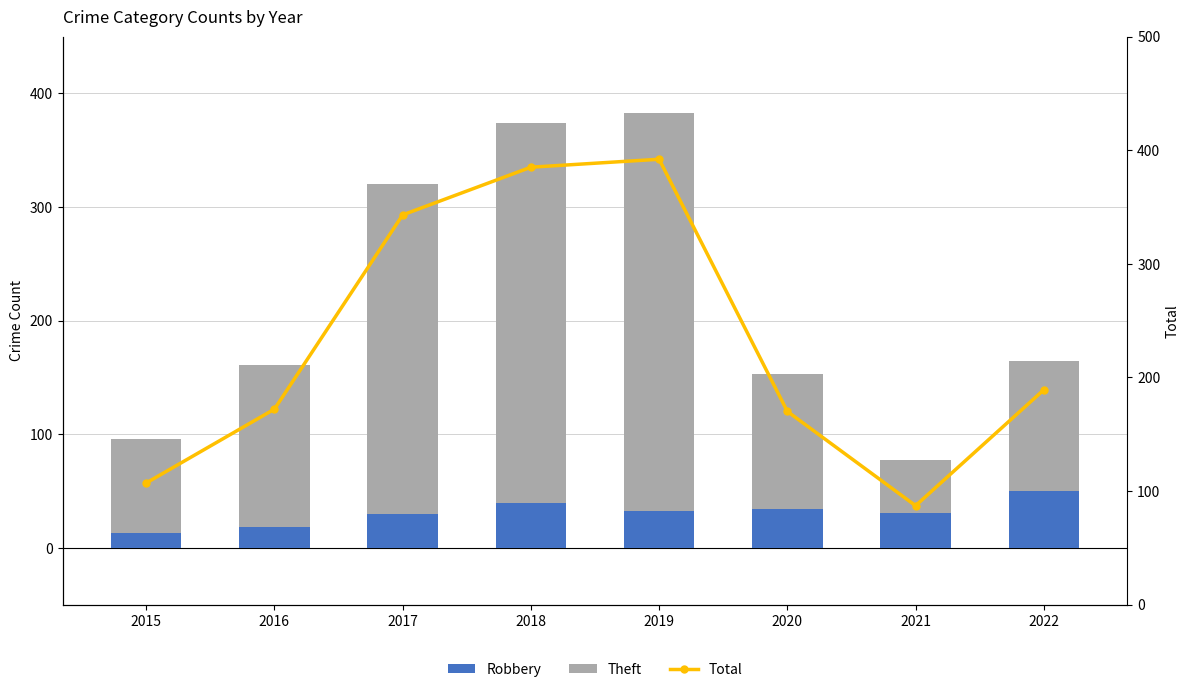

Which series has the largest total across all categories?

Total